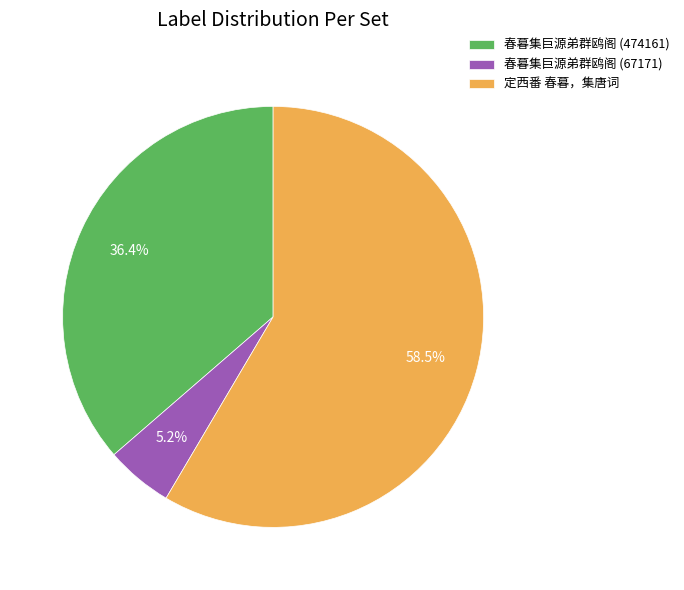

Is 定西番 春暮，集唐词 the majority of the pie?

Yes